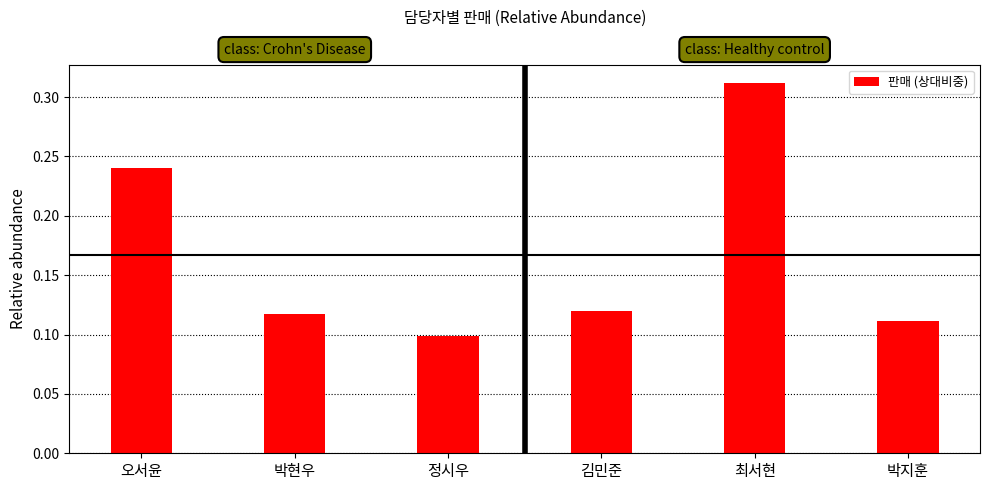

What position from the right is 박지훈?

1